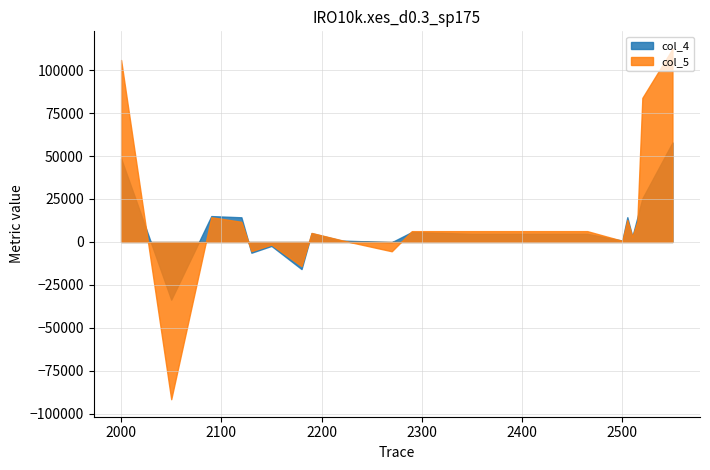

How many values in the col_4 series are below 4752?

8